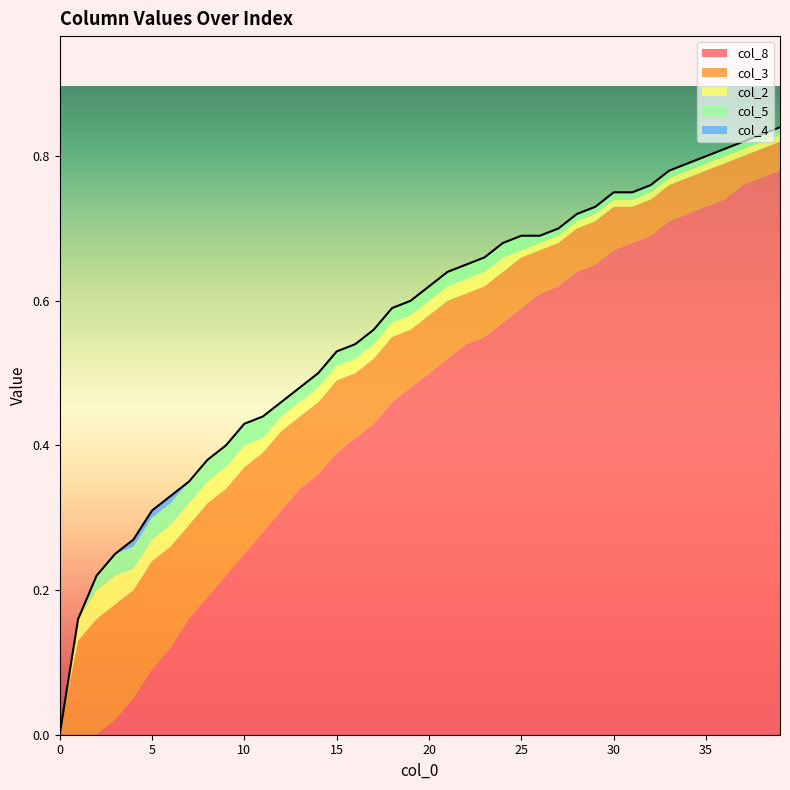

True or false: col_8 and col_4 cross at least once.

False